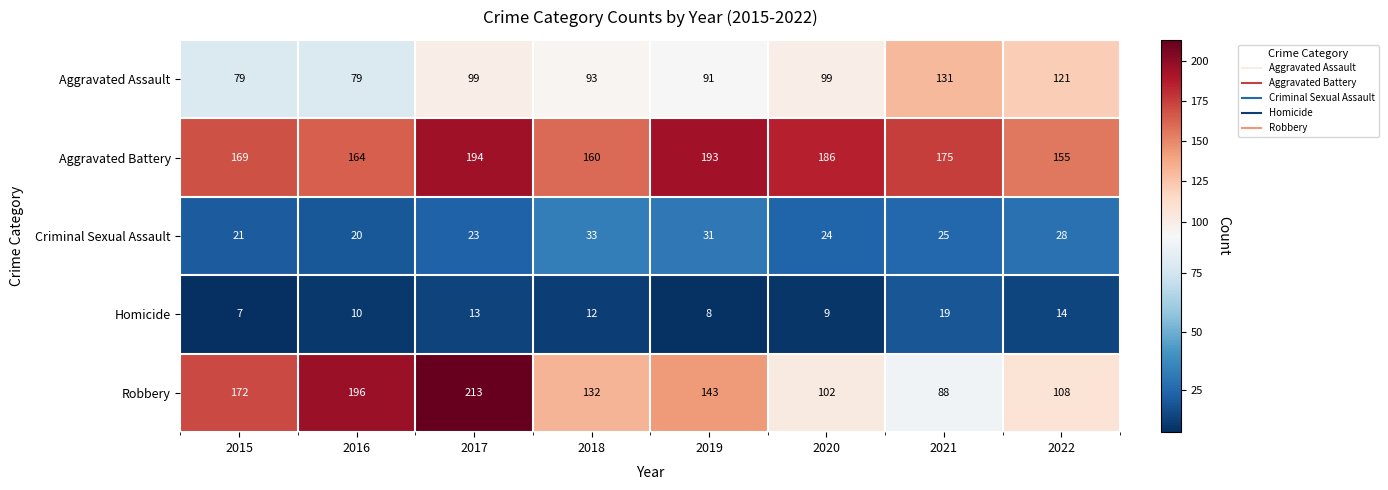

What is the total value across all series at 2015?

448